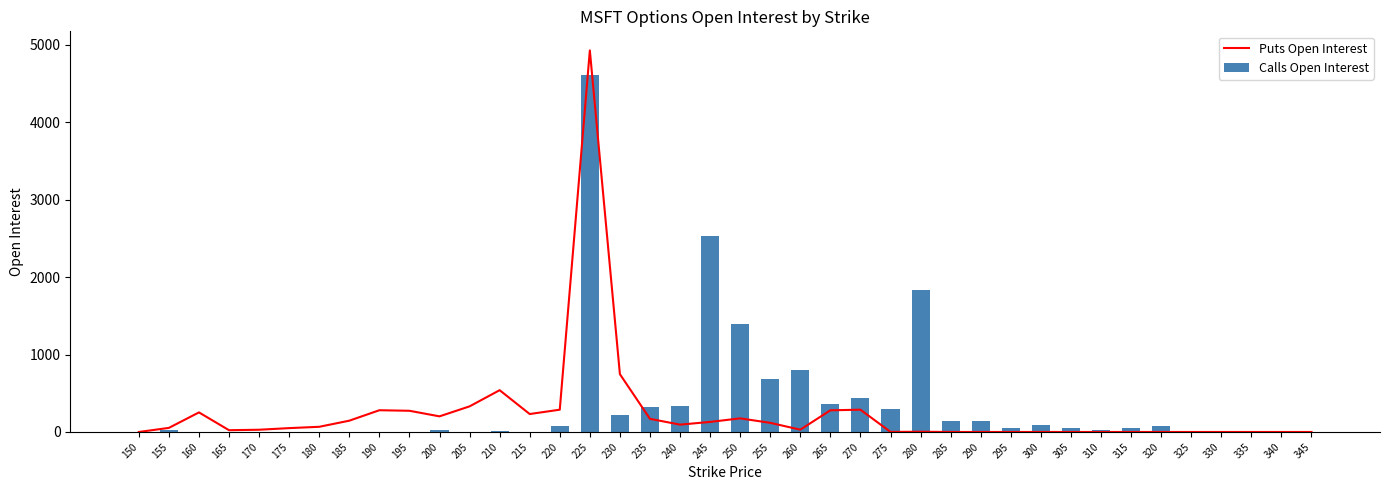

What is the difference between the Puts Open Interest values at 170 and 230?

718